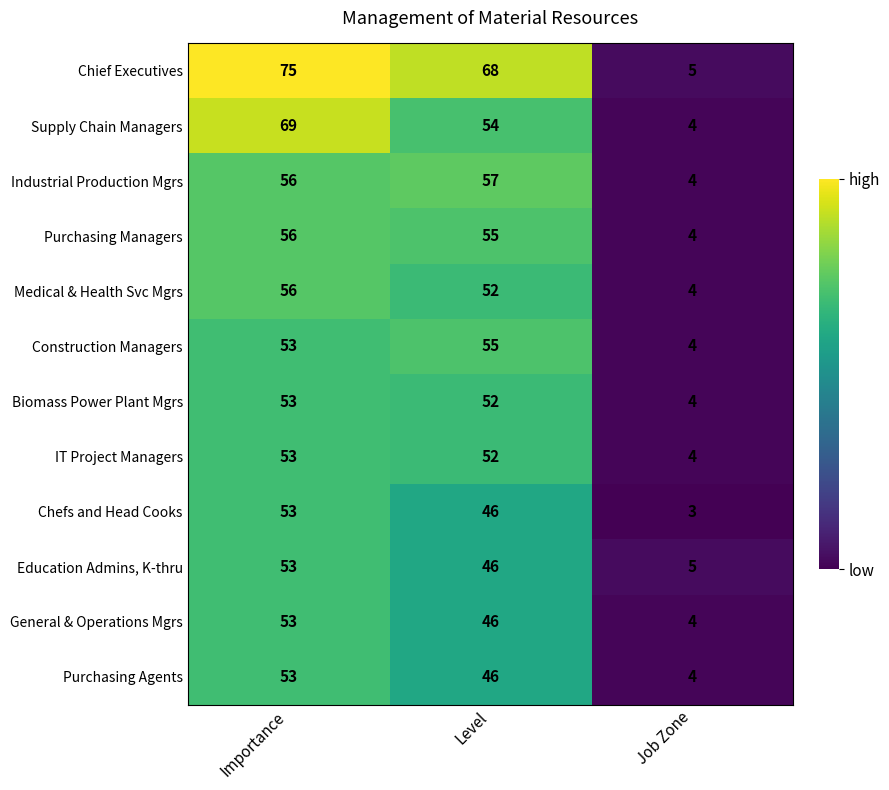

At which category does the chart reach its peak across all series?

Importance